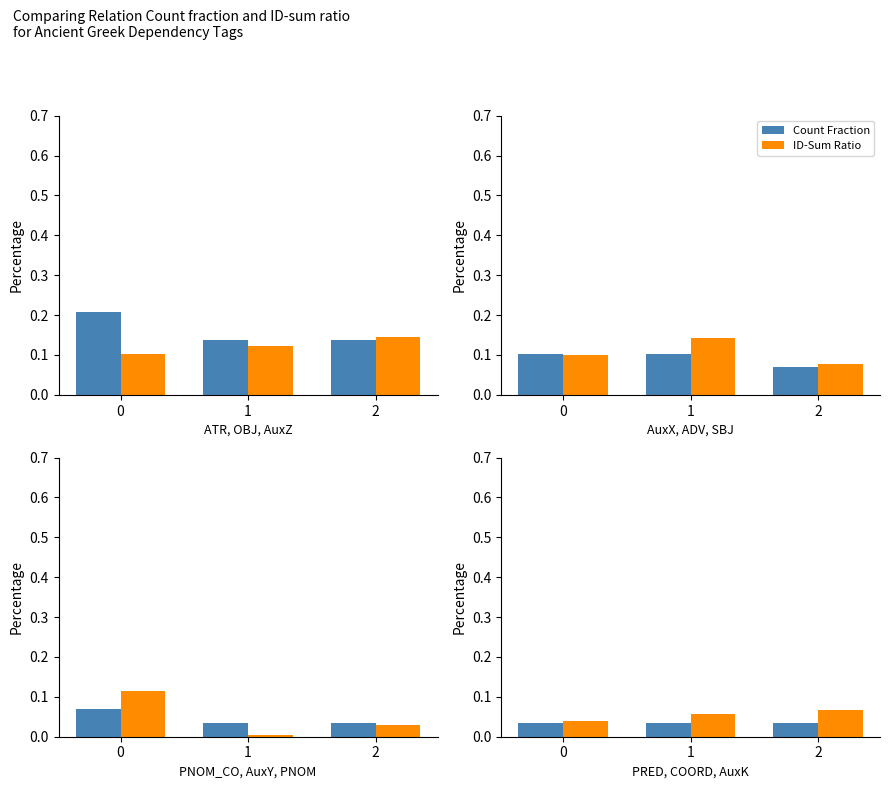

How many categories are shown in the chart?

3